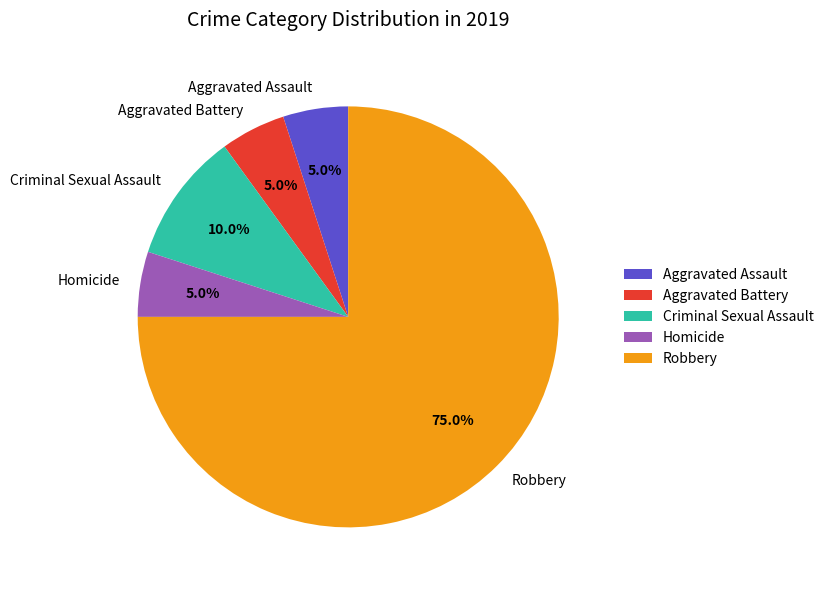

What is the largest slice in the pie chart?

Robbery